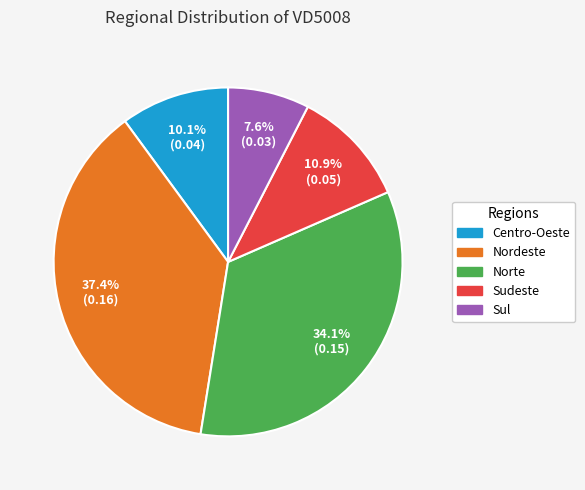

Which has a higher value, Nordeste or Sudeste?

Nordeste